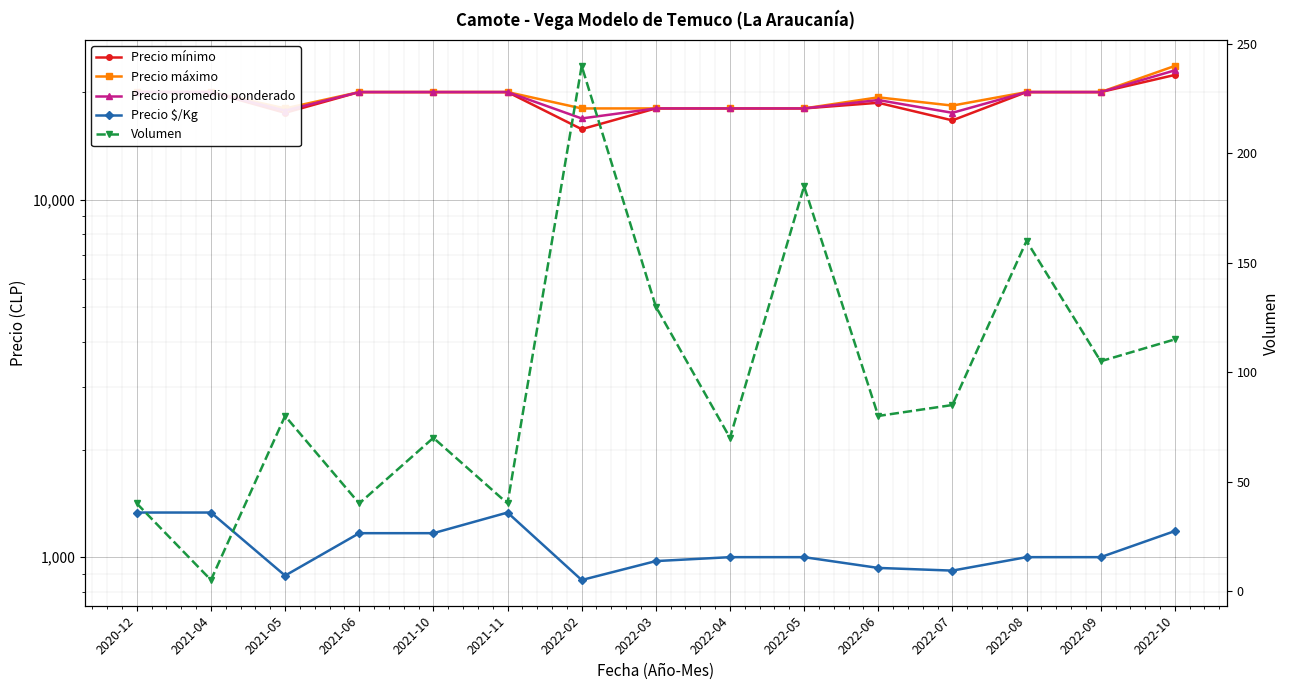

Rank the series by their maximum value, from highest to lowest.

Precio máximo, Precio promedio ponderado, Precio mínimo, Precio $/Kg, Volumen